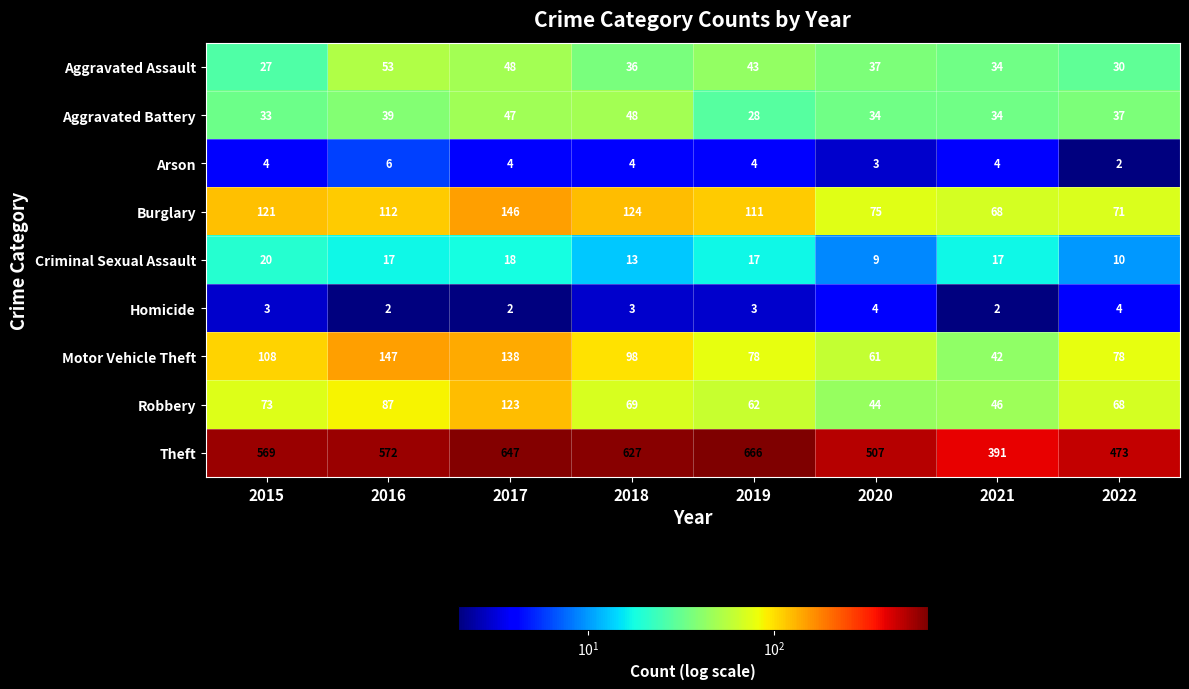

The Aggravated Assault series shows 48 at 2017. True or false?

True